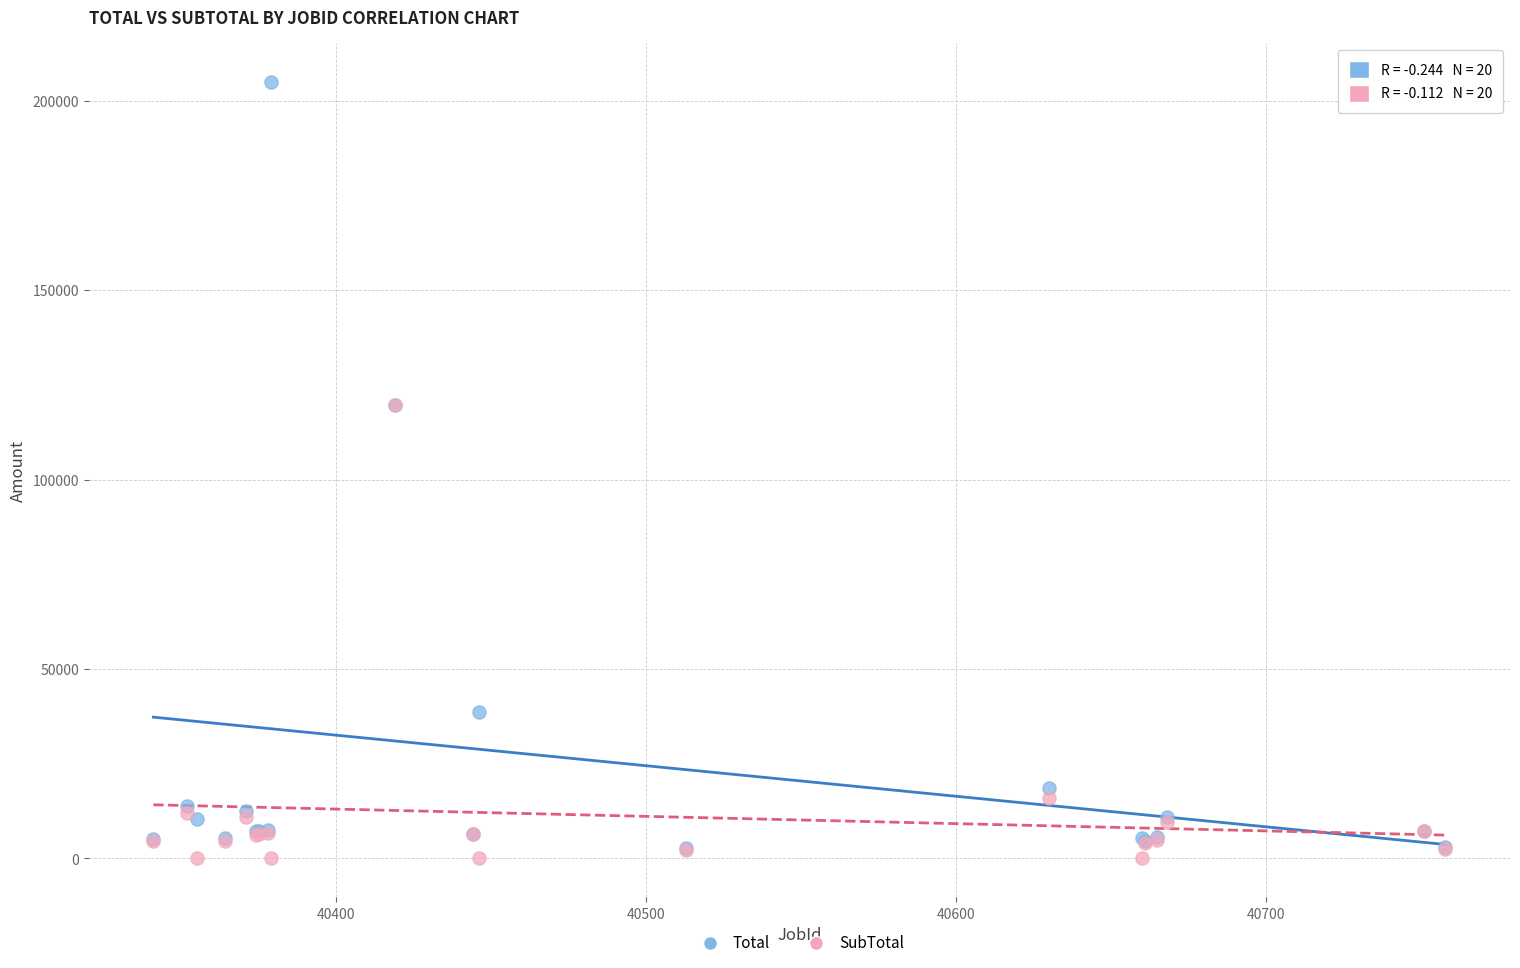

What are all the series names shown in the legend?

Total, SubTotal